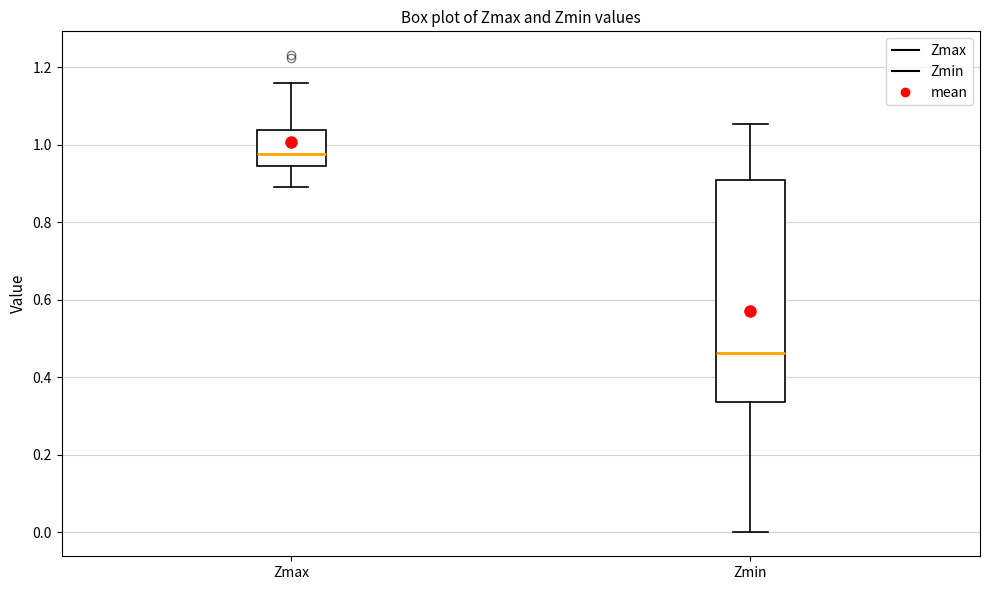

Reading left to right, transcribe this box plot: for each box, give where its median line is, the range the box spans, and where its two whiskers end, as read against the y-axis. The values are not printed on the chart, so give them approximately, as read against the axis.

Zmax: median 0.98, box 0.94 to 1.04, whiskers 0.90 to 1.16
Zmin: median 0.46, box 0.34 to 0.90, whiskers 0.00 to 1.06